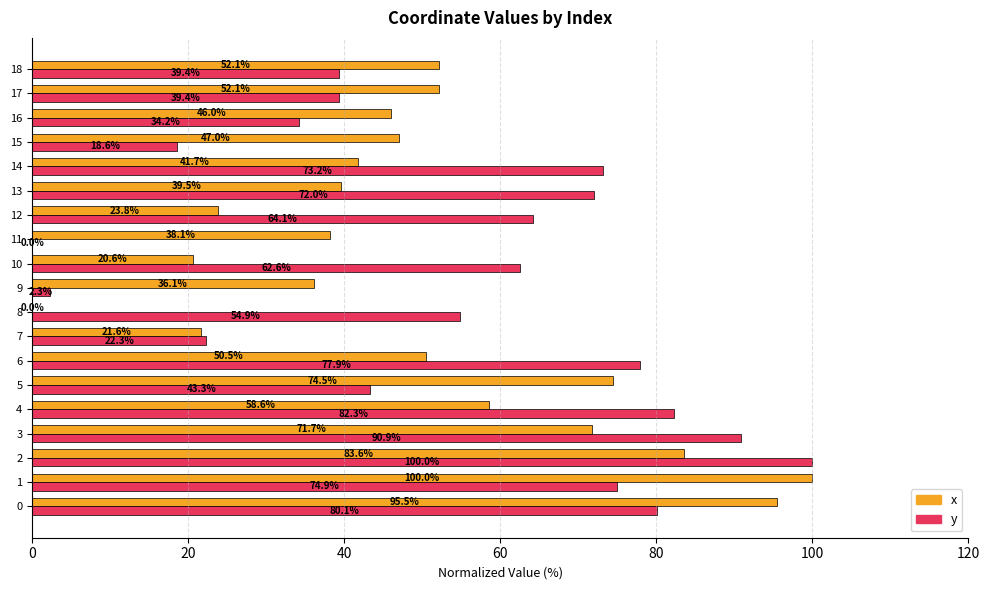

How many values in the y series exceed 62?

10